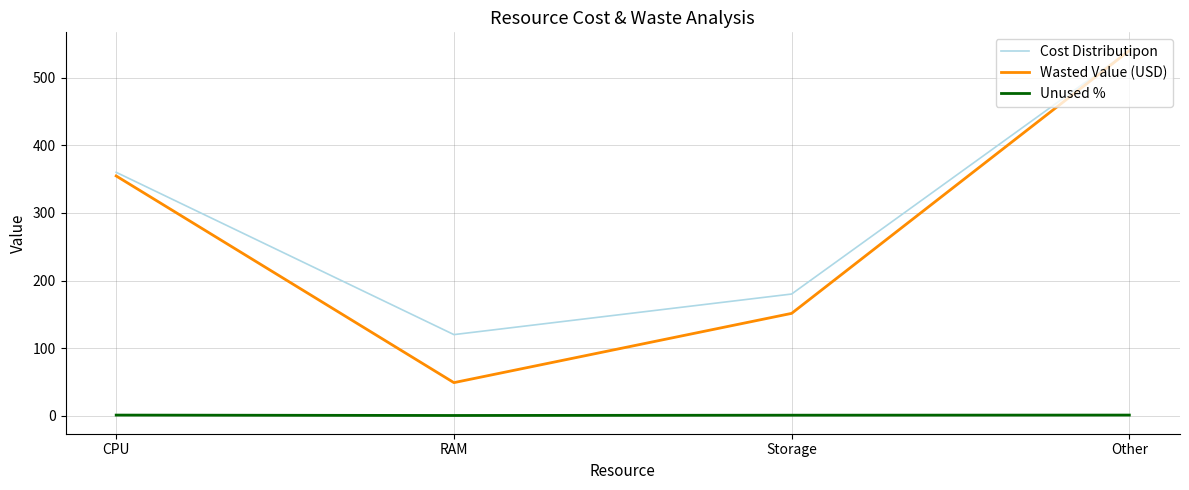

Which series has the widest spread of values?

Wasted Value (USD)